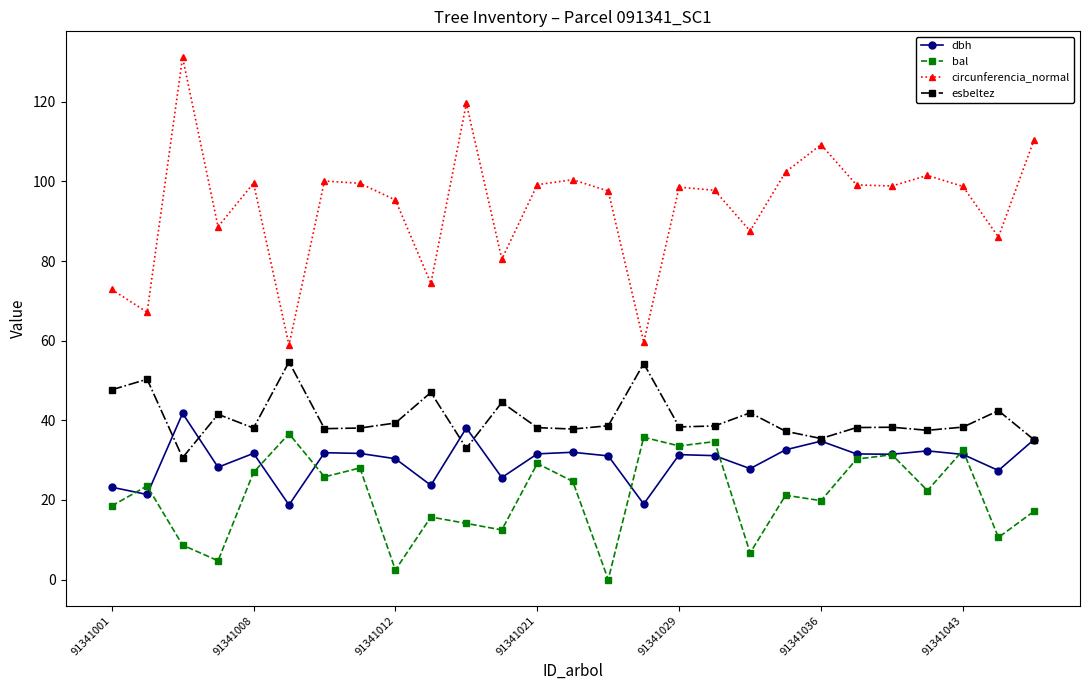

Which series has the widest spread of values?

circunferencia_normal